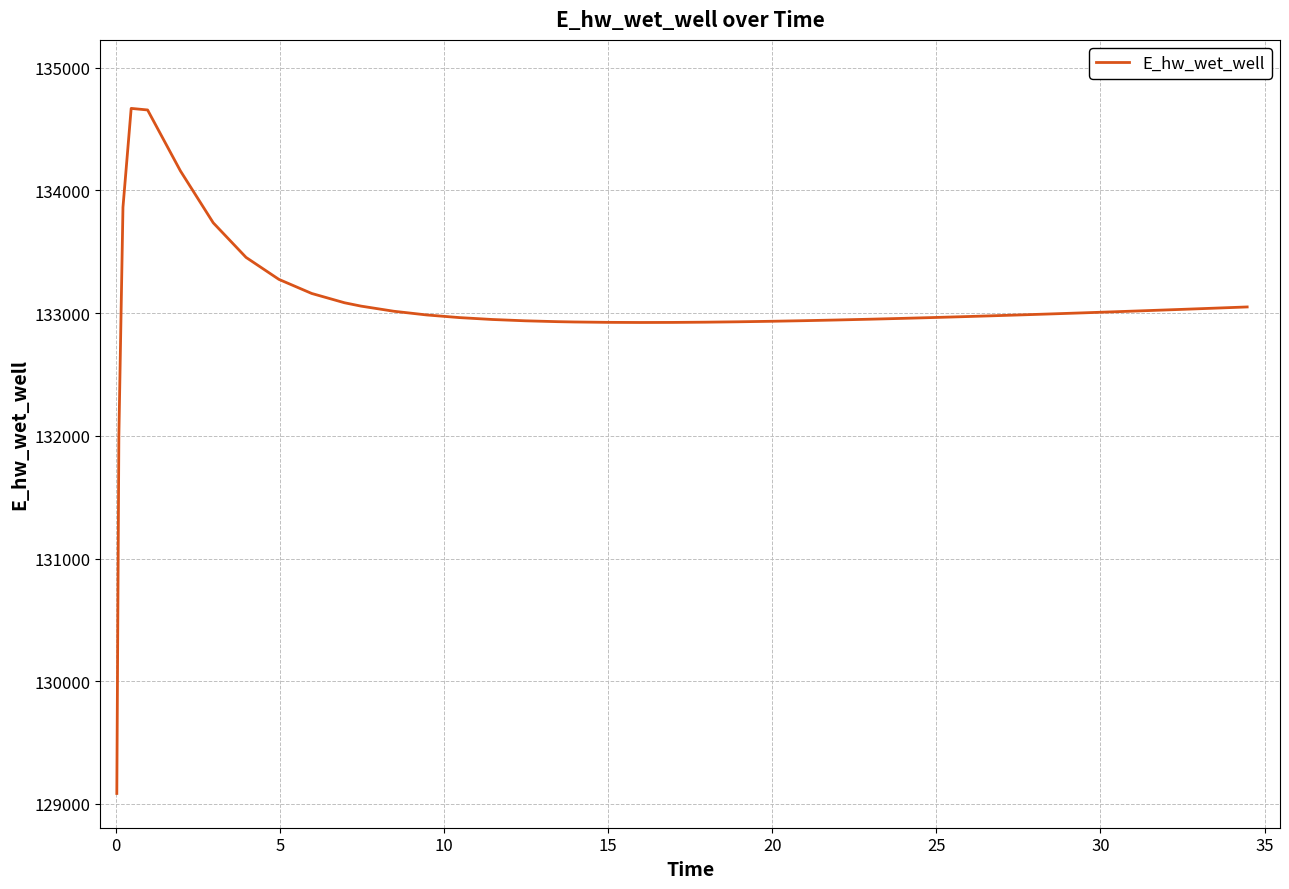

What is the minimum value shown in the chart?

129085.4